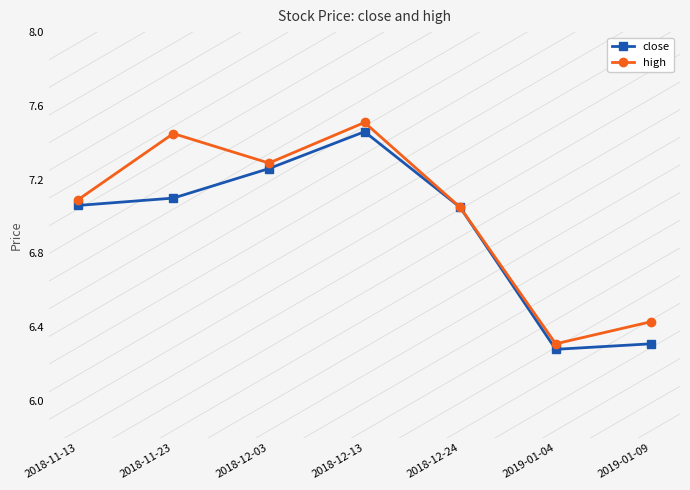

The close series shows 7.3 at 2018-12-03. True or false?

True